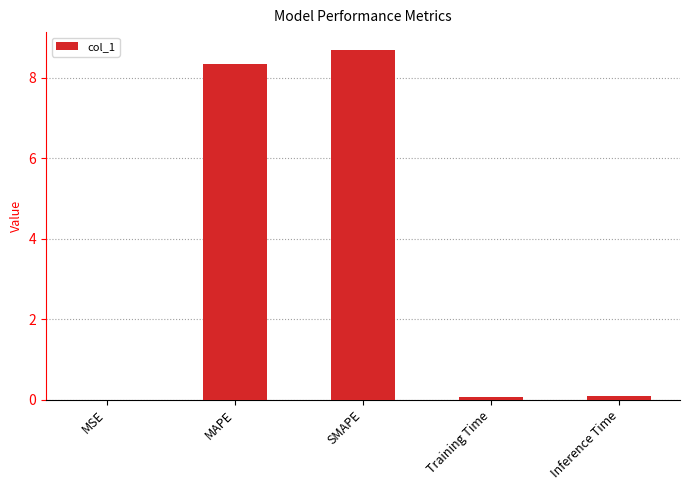

The chart shows a value of 8.7 at SMAPE. True or false?

True